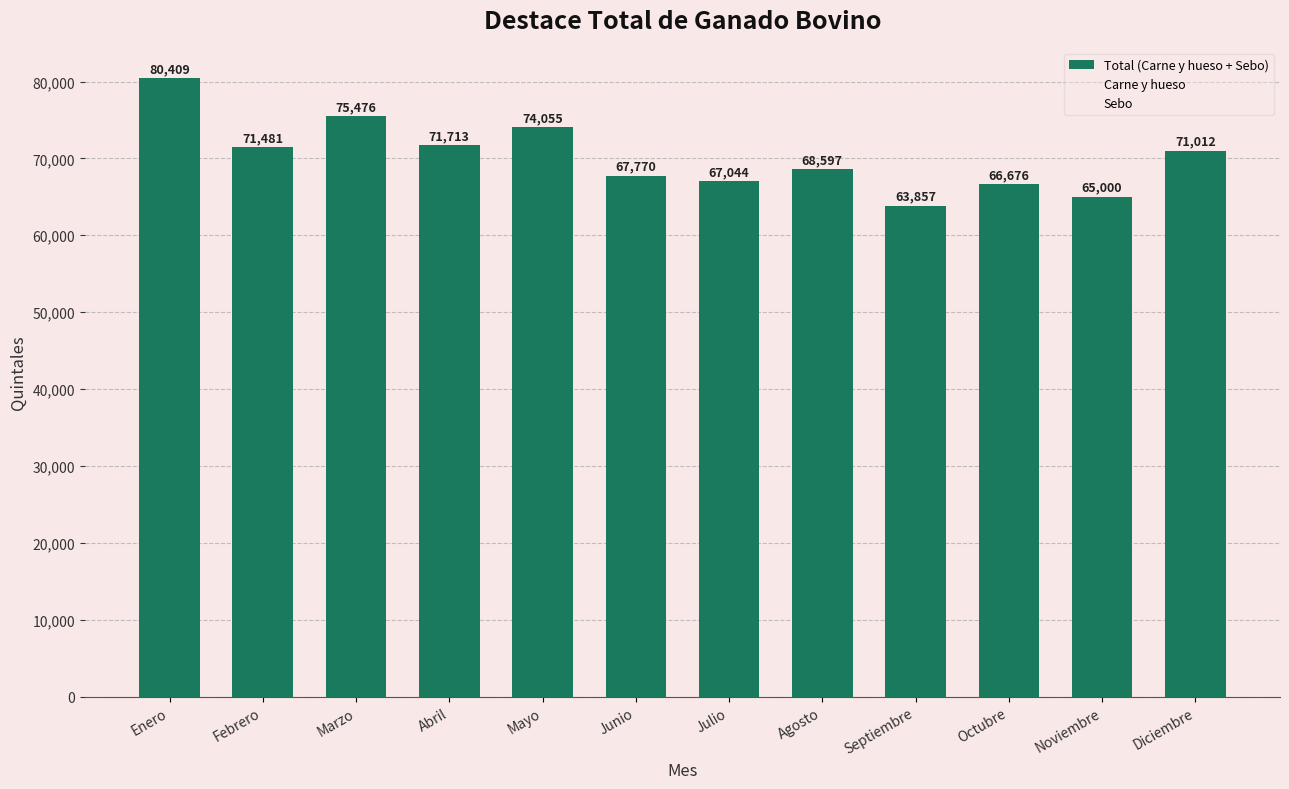

What is the greatest value displayed?

80408.9